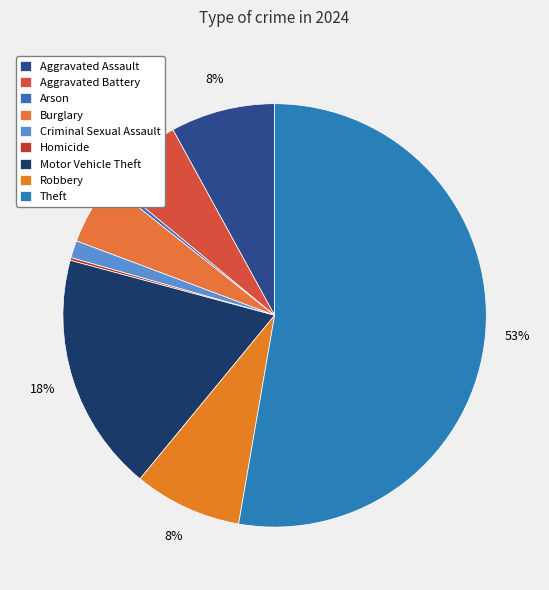

Count the number of slices in the pie.

9